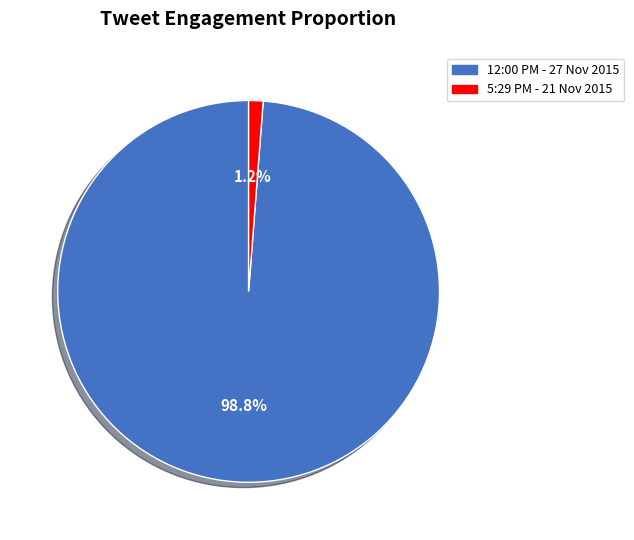

What percentage is the 12:00 PM - 27 Nov 2015 slice, to the nearest percent?

99%